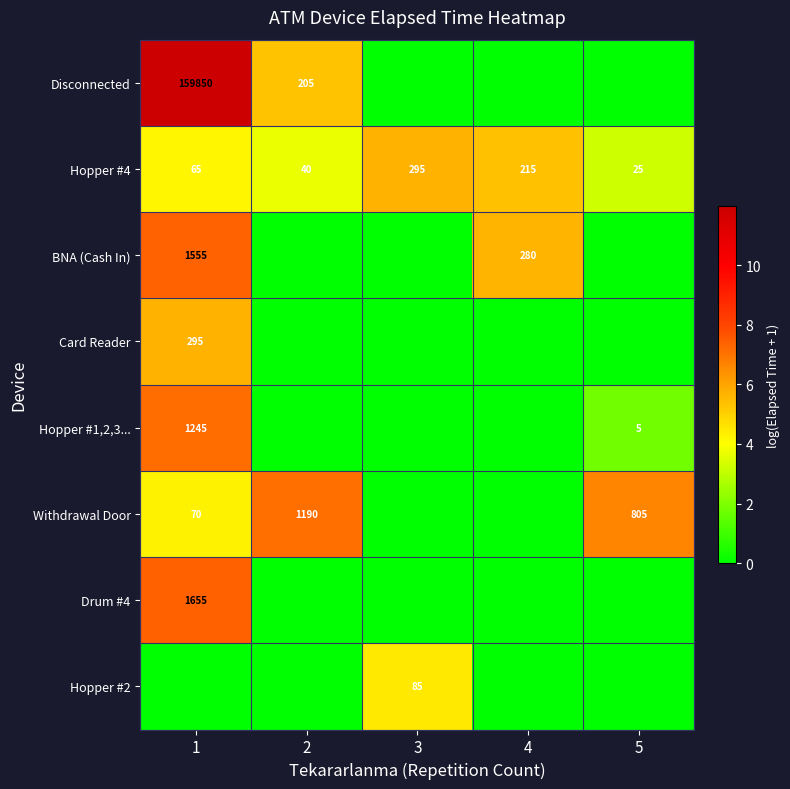

What is the average value of the Hopper #4 series?

128